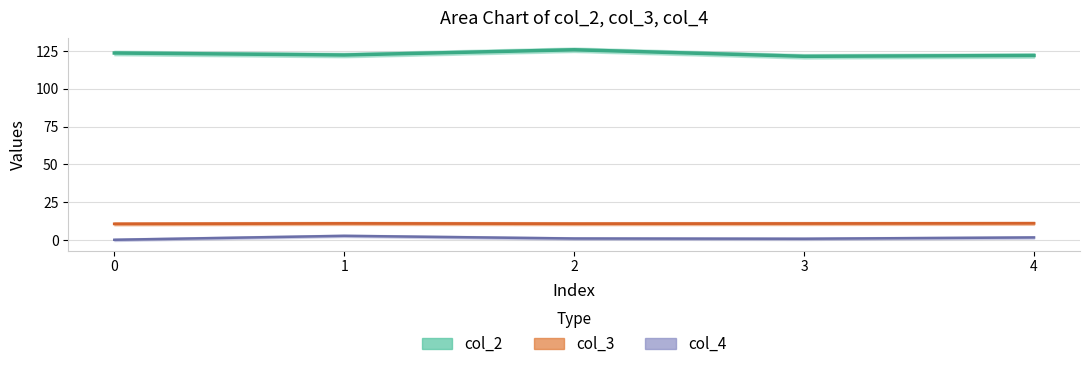

Is it true that col_2 equals 123.6 at 0?

True